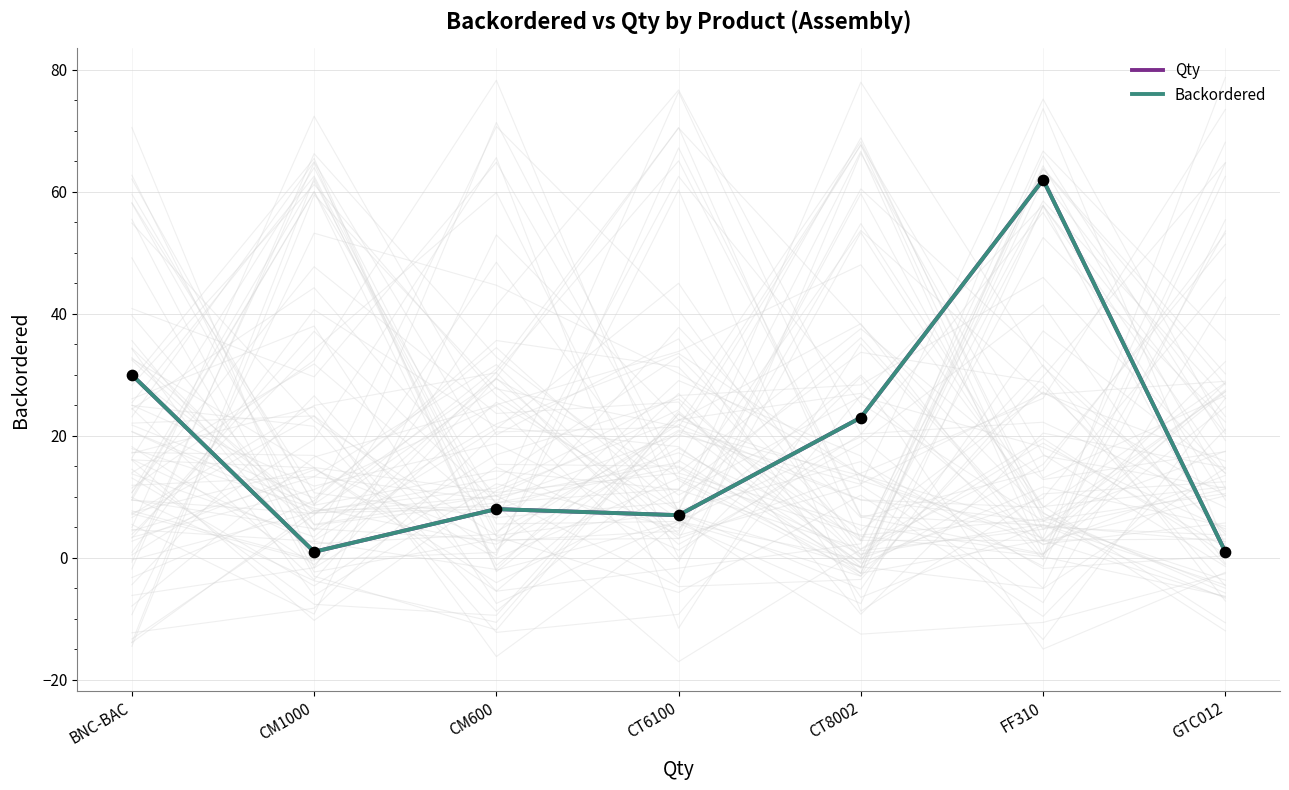

At how many categories does at least one series exceed 2?

5